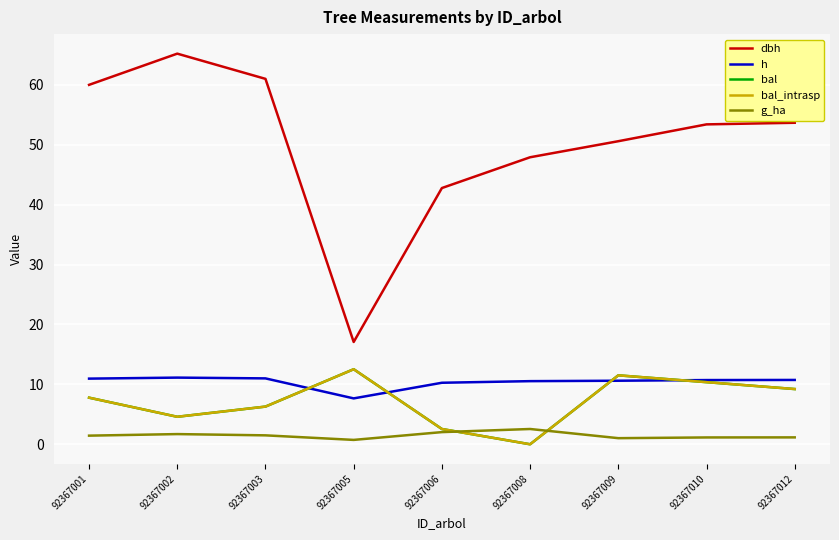

Does the chart have visible grid lines?

Yes